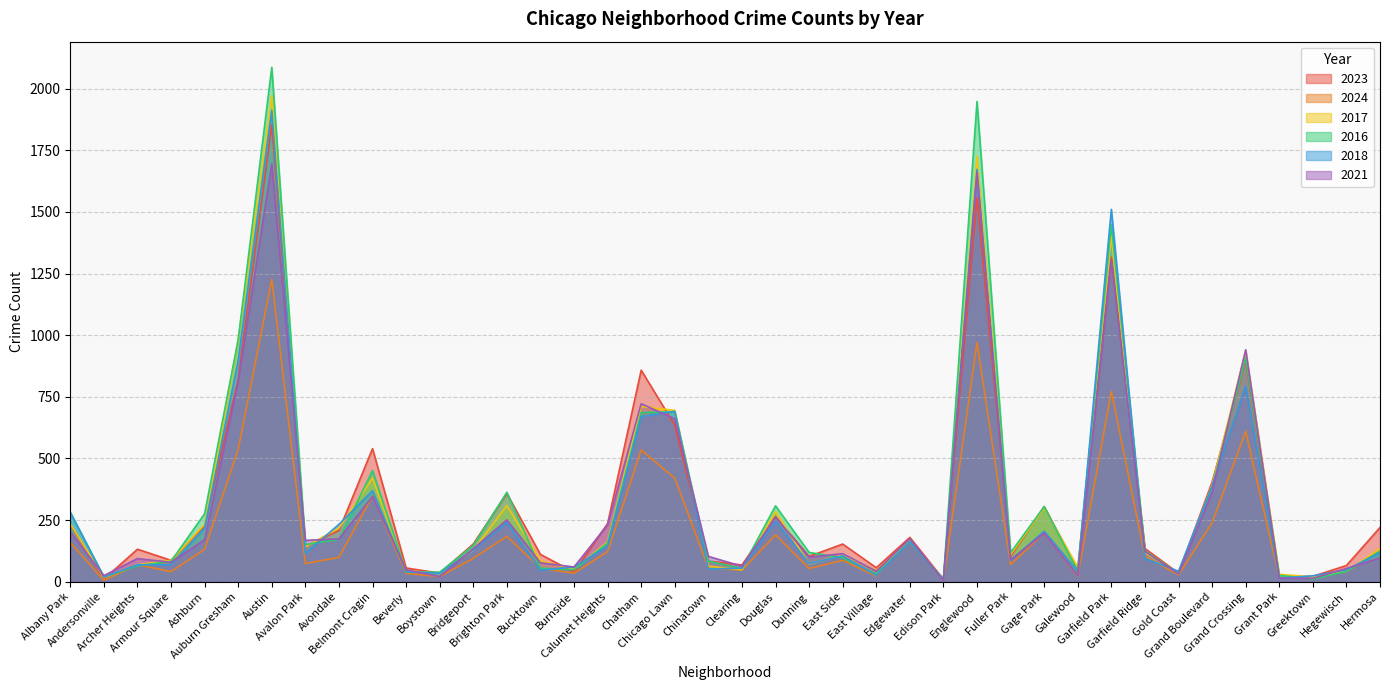

Where is the first local maximum for 2016?

Austin